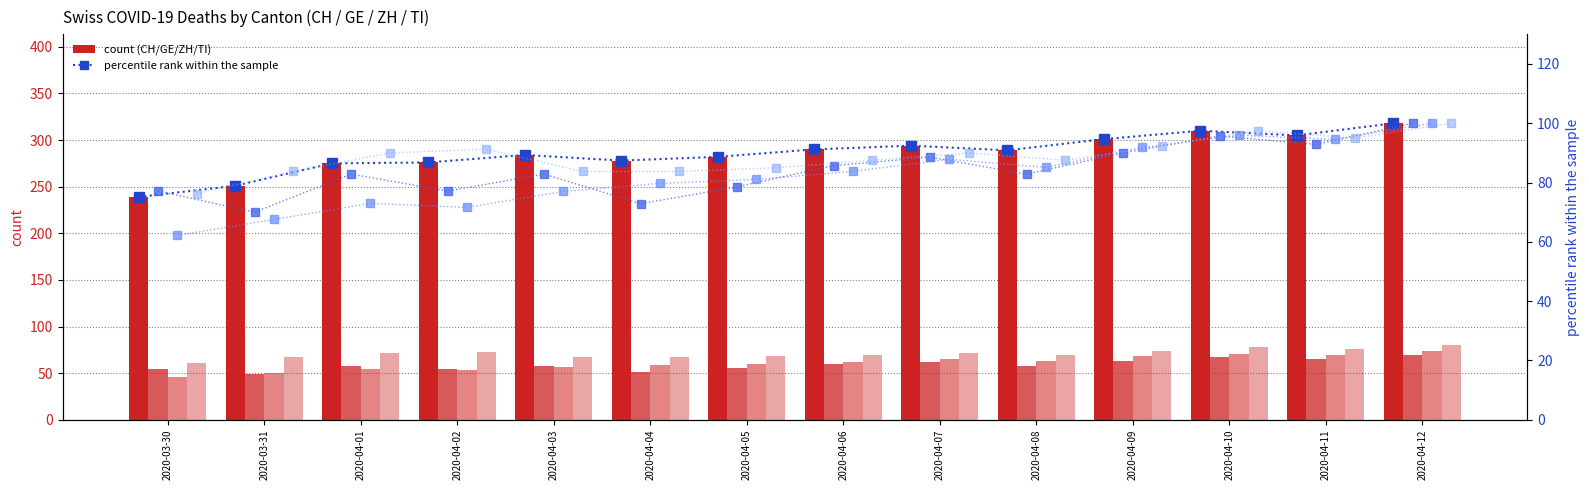

What is the value of the TI bar at the 9th from the left?

72